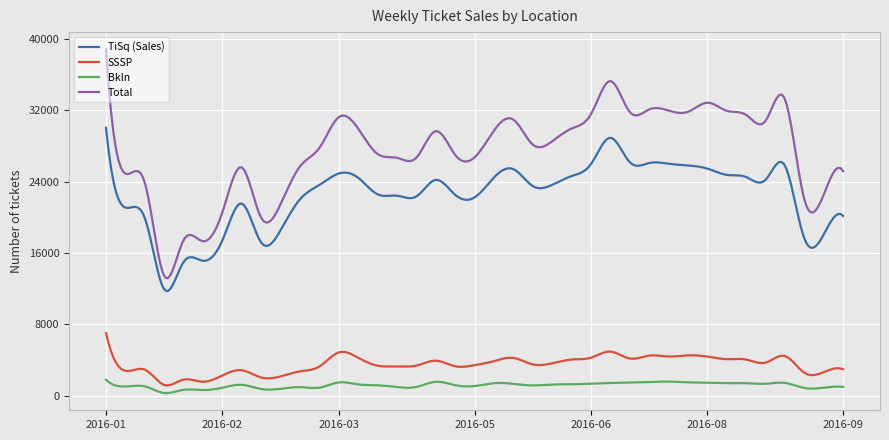

Which series has the largest total across all categories?

Total